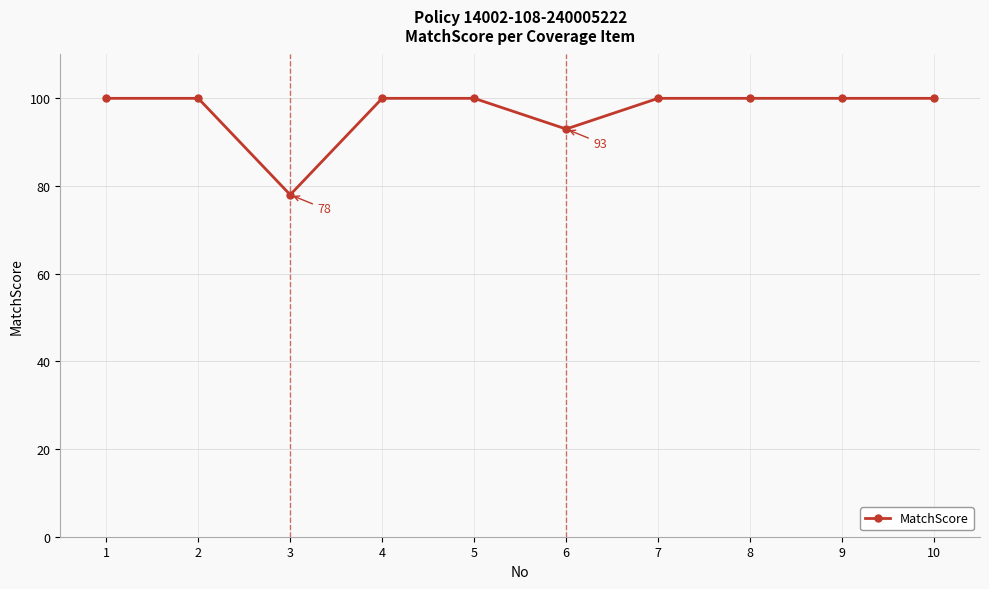

Reading left to right, what are all the values shown in this chart?

100	100	78	100	100	93	100	100	100	100